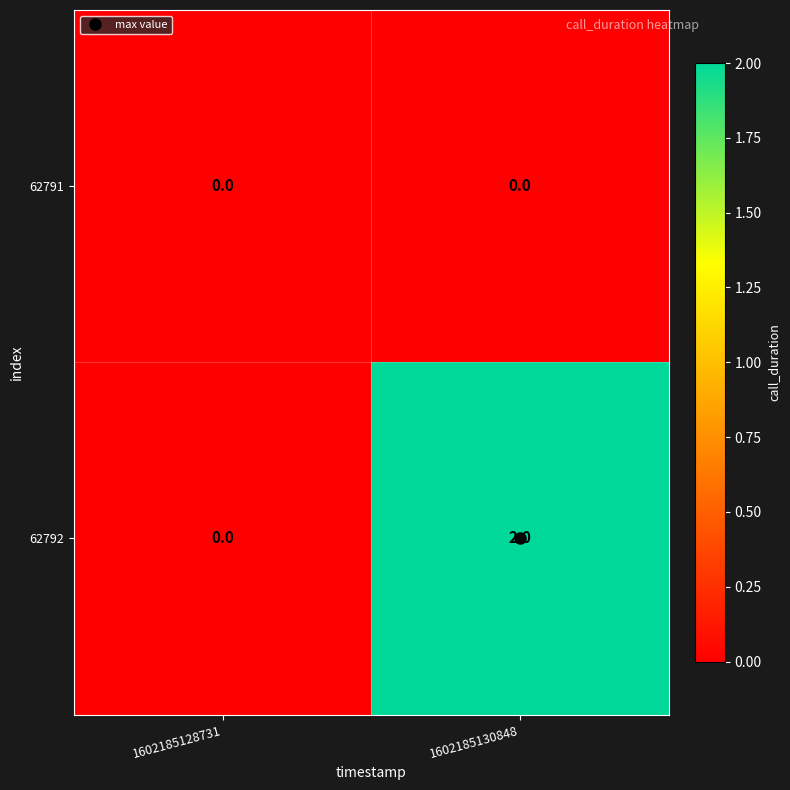

Which series has the largest total across all categories?

62792